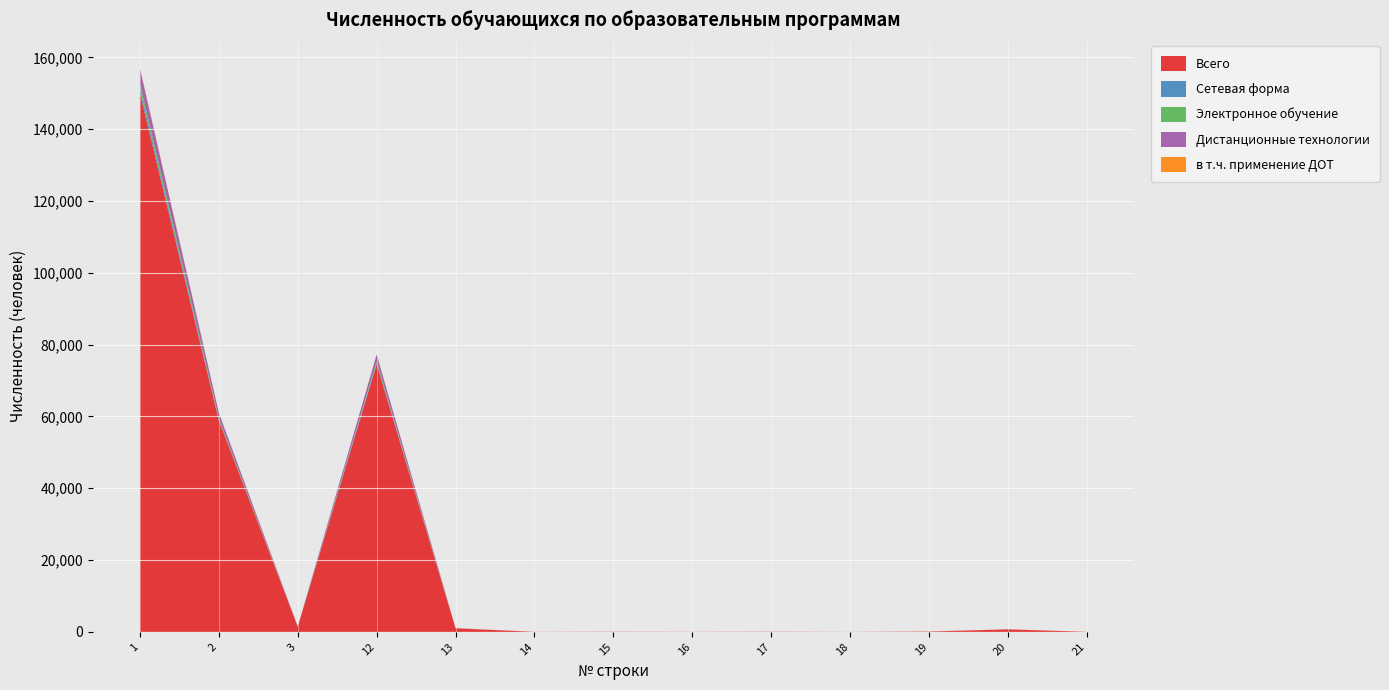

Reading left to right, list all the values displayed in this chart.

Всего: 149883	58857	1462	74550	995	21	57	26	61	11	85	709	25
Сетевая форма: 1224	0	0	255	3	0	0	0	0	0	1	2	0
Электронное обучение: 1528	602	5	668	1	0	0	0	0	0	0	1	0
Дистанционные технологии: 4161	1524	21	1763	37	0	1	0	0	0	26	10	1
в т.ч. применение ДОТ: 233	32	16	68	36	0	0	0	0	0	26	9	1